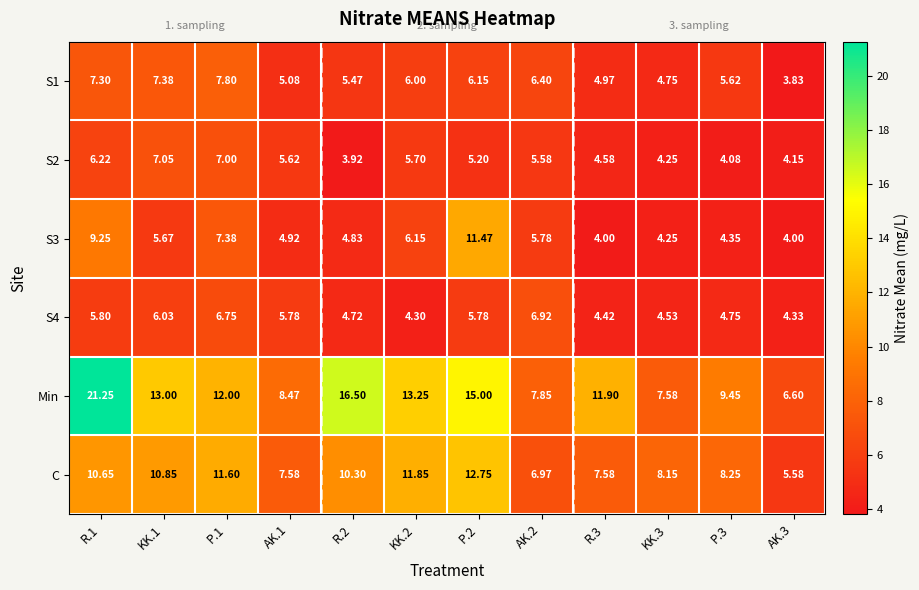

What is the total value across all series at AK.2?

39.5